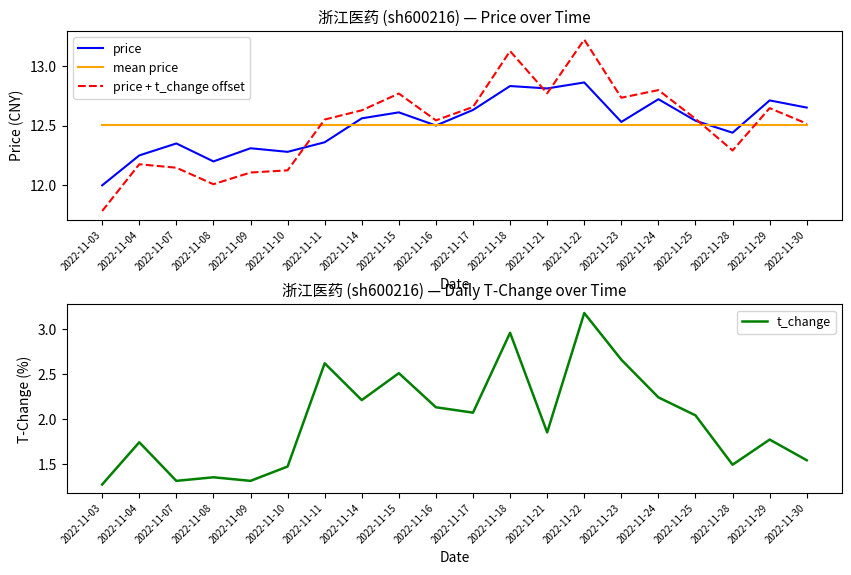

Reading left to right, transcribe all the data shown in this chart.

price: 2022-11-03=12.0	2022-11-04=12.2	2022-11-07=12.3	2022-11-08=12.2	2022-11-09=12.3	2022-11-10=12.3	2022-11-11=12.4	2022-11-14=12.6	2022-11-15=12.6	2022-11-16=12.5	2022-11-17=12.6	2022-11-18=12.8	2022-11-21=12.8	2022-11-22=12.9	2022-11-23=12.5	2022-11-24=12.7	2022-11-25=12.5	2022-11-28=12.4	2022-11-29=12.7	2022-11-30=12.7
mean price: 2022-11-03=12.5	2022-11-04=12.5	2022-11-07=12.5	2022-11-08=12.5	2022-11-09=12.5	2022-11-10=12.5	2022-11-11=12.5	2022-11-14=12.5	2022-11-15=12.5	2022-11-16=12.5	2022-11-17=12.5	2022-11-18=12.5	2022-11-21=12.5	2022-11-22=12.5	2022-11-23=12.5	2022-11-24=12.5	2022-11-25=12.5	2022-11-28=12.5	2022-11-29=12.5	2022-11-30=12.5
price + t_change offset: 2022-11-03=11.8	2022-11-04=12.2	2022-11-07=12.1	2022-11-08=12.0	2022-11-09=12.1	2022-11-10=12.1	2022-11-11=12.6	2022-11-14=12.6	2022-11-15=12.8	2022-11-16=12.5	2022-11-17=12.7	2022-11-18=13.1	2022-11-21=12.8	2022-11-22=13.2	2022-11-23=12.7	2022-11-24=12.8	2022-11-25=12.6	2022-11-28=12.3	2022-11-29=12.6	2022-11-30=12.5
t_change: 2022-11-03=1.3	2022-11-04=1.7	2022-11-07=1.3	2022-11-08=1.4	2022-11-09=1.3	2022-11-10=1.5	2022-11-11=2.6	2022-11-14=2.2	2022-11-15=2.5	2022-11-16=2.1	2022-11-17=2.1	2022-11-18=3.0	2022-11-21=1.9	2022-11-22=3.2	2022-11-23=2.7	2022-11-24=2.2	2022-11-25=2.0	2022-11-28=1.5	2022-11-29=1.8	2022-11-30=1.5